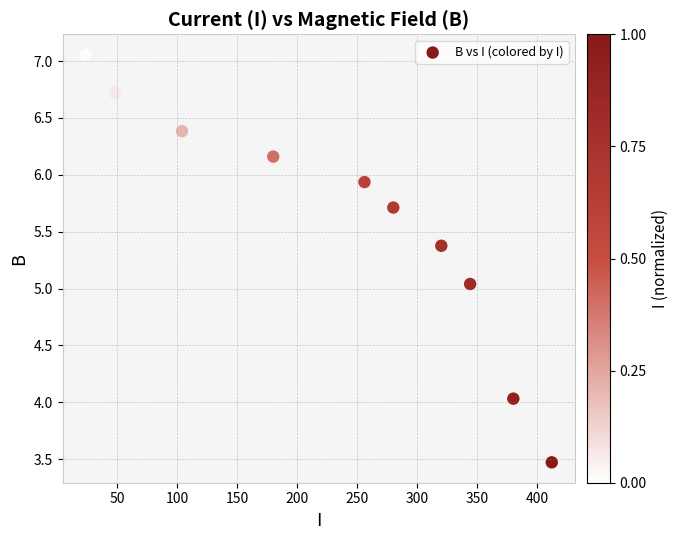

What is the average X value?

234.8